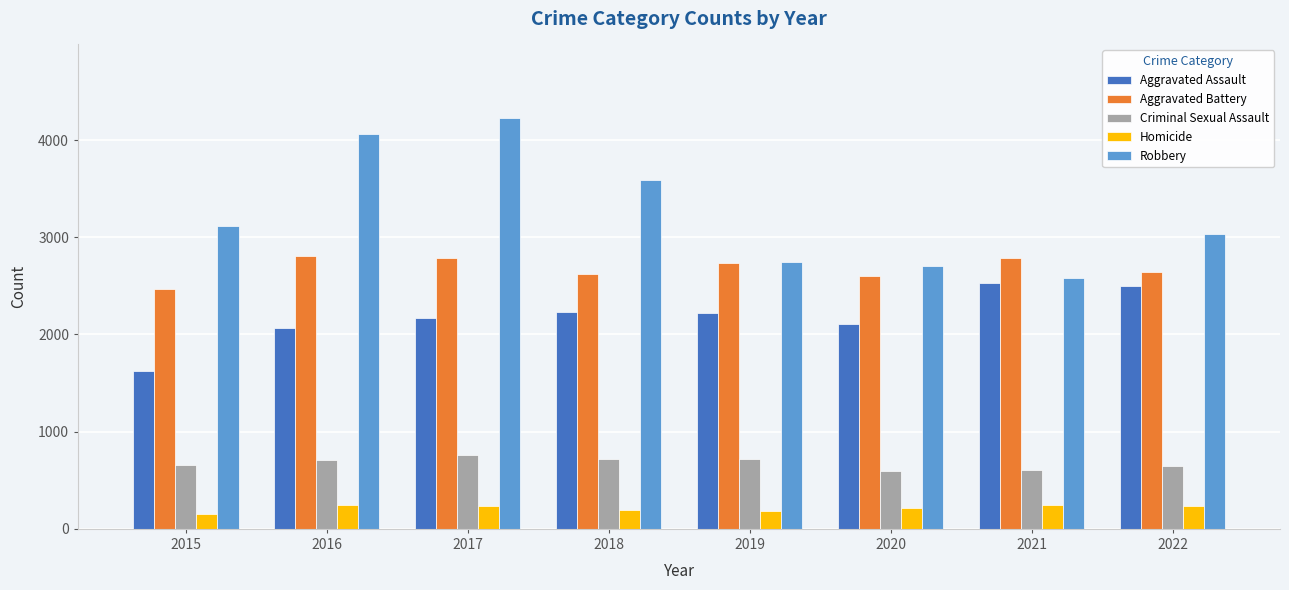

What is the value of the Aggravated Battery bar at the 6th from the left?

2606